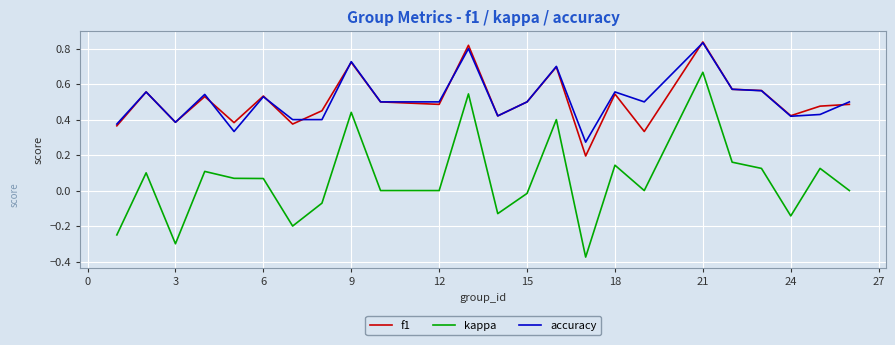

What is the sum of all kappa values?

1.5